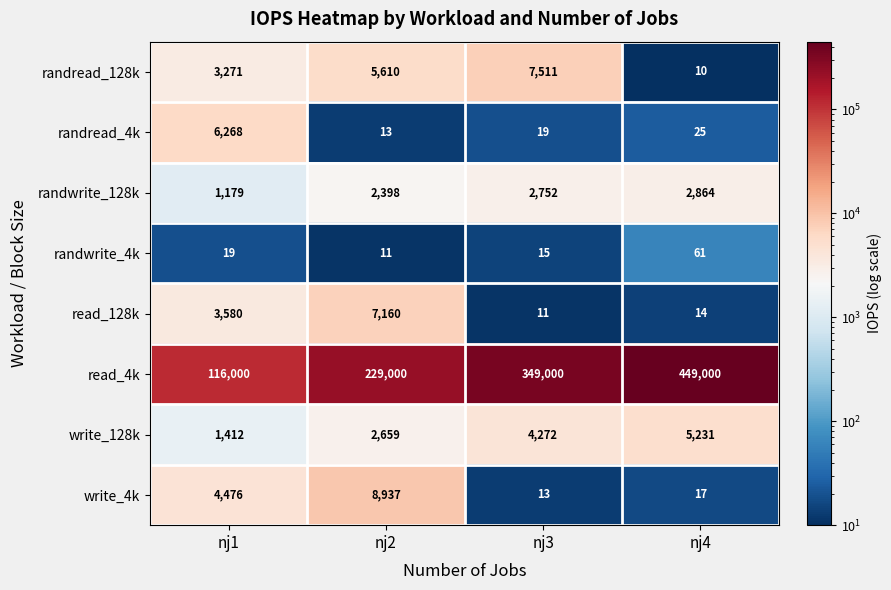

How many distinct data groups are displayed?

8